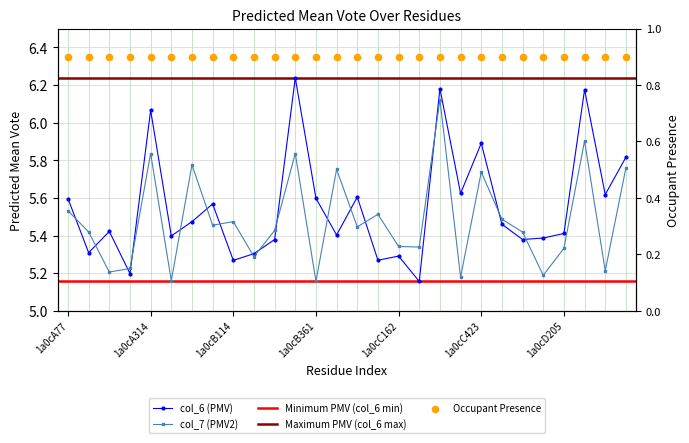

What is the total value across all series at 1a0cD205?

10.7